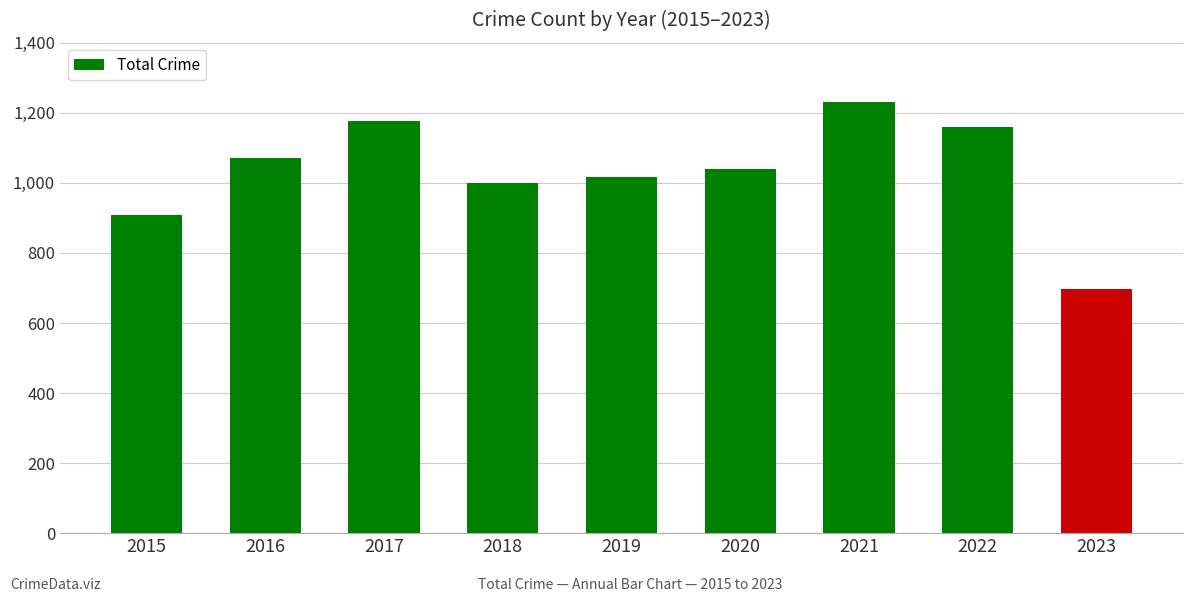

Between 2020 and 2018, which is larger?

2020